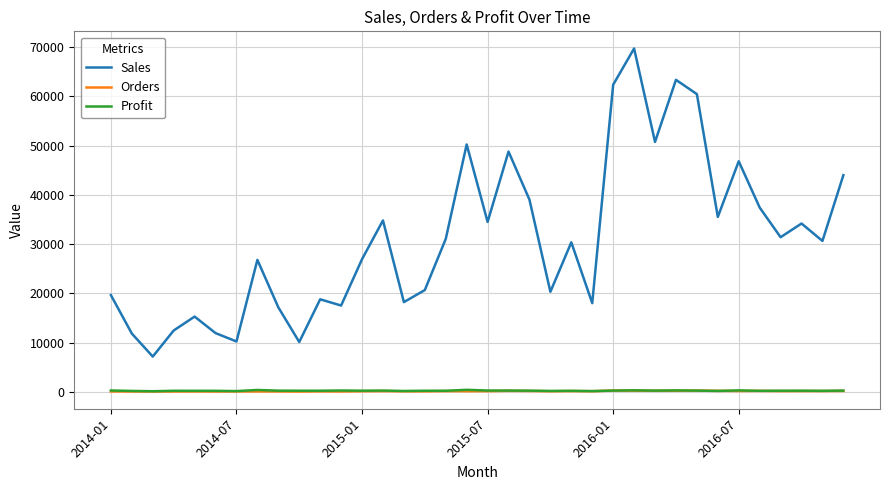

Which series has the largest range (max minus min)?

Sales